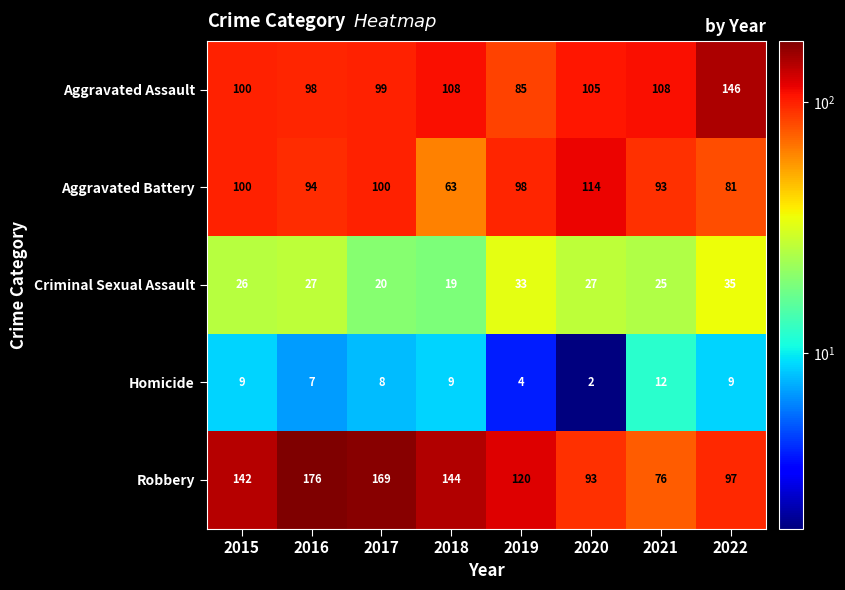

What is the maximum value shown in the chart?

176